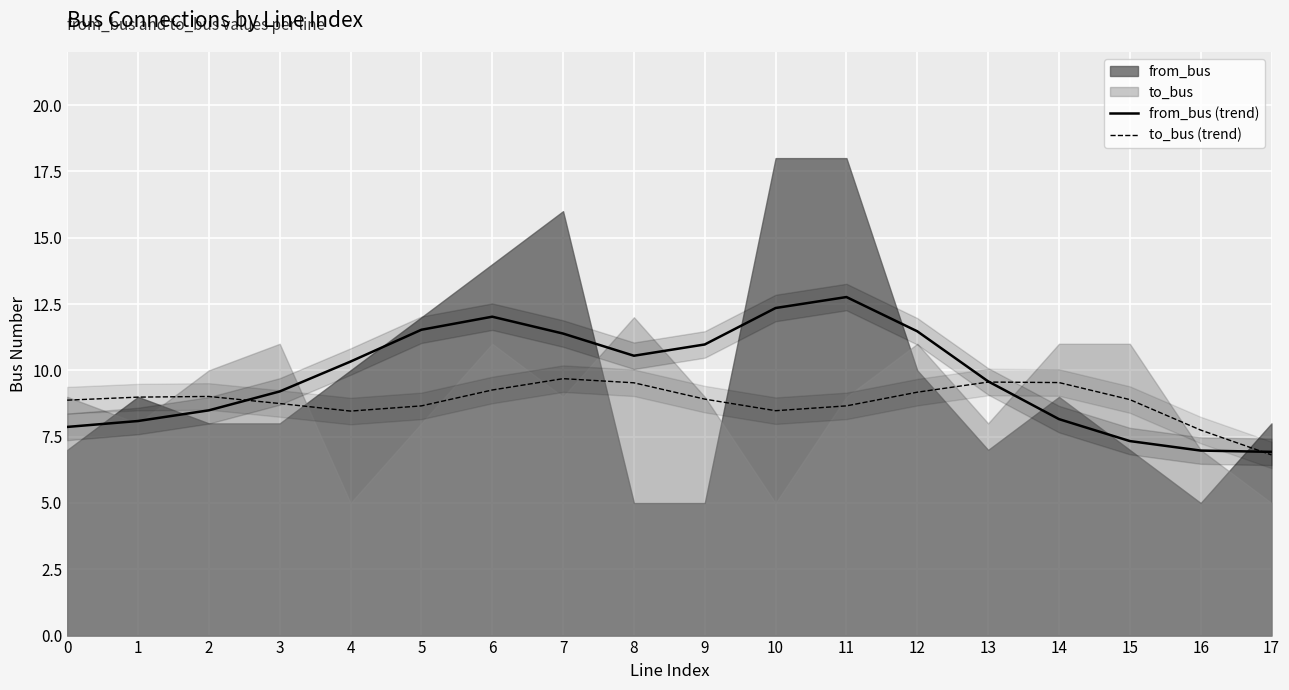

Where does the from_bus (trend) series first go above 10?

4